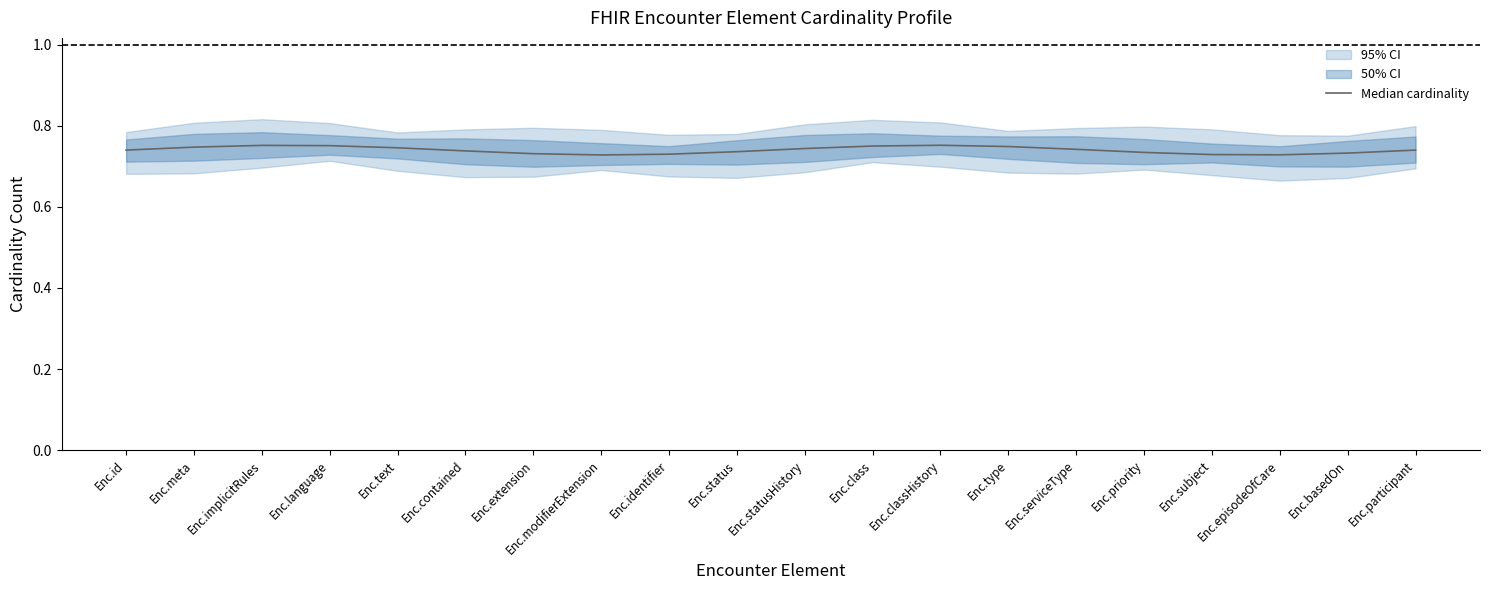

How many lines are shown in the chart?

1